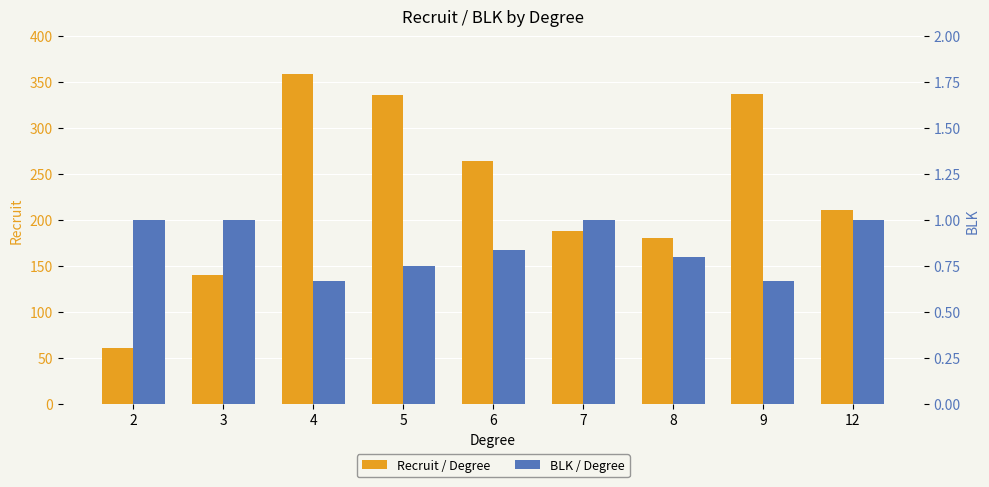

Which category has the highest value in the Recruit / Degree series?

4